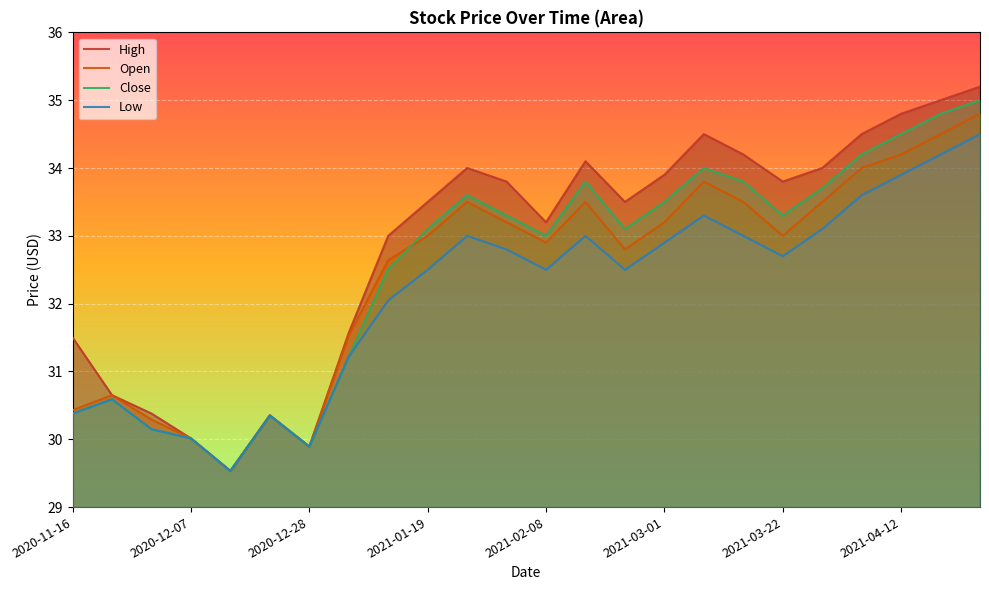

True or false: High and Close cross at least once.

False